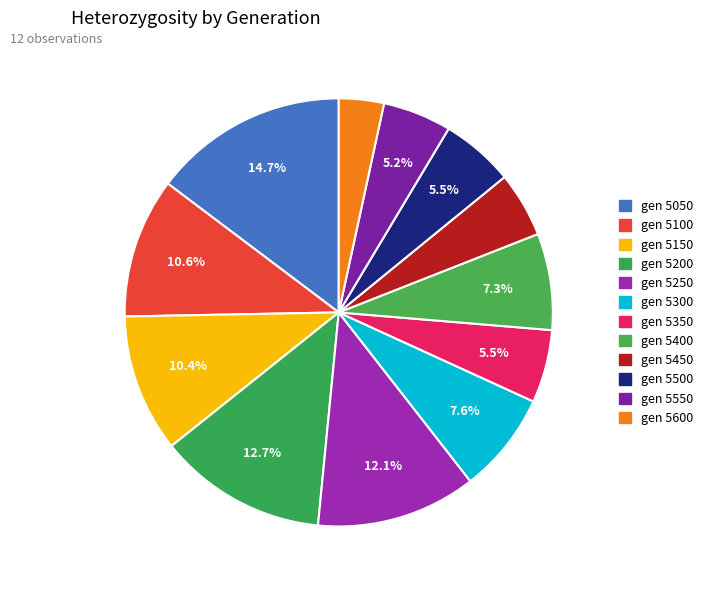

How many slices are in this pie chart?

12